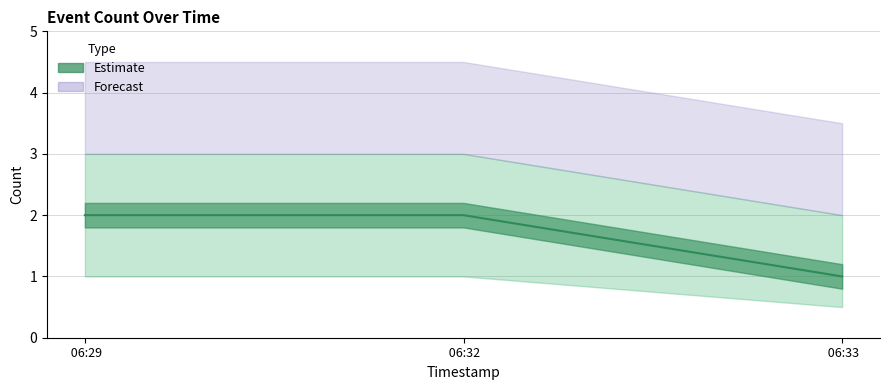

At which category does the chart reach its minimum across all series?

06:33